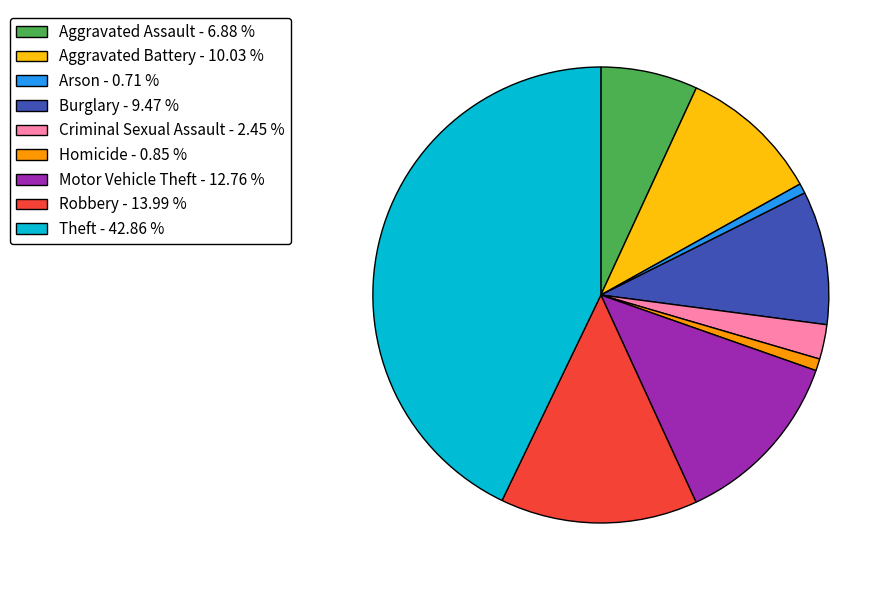

How many segments does this pie chart have?

9